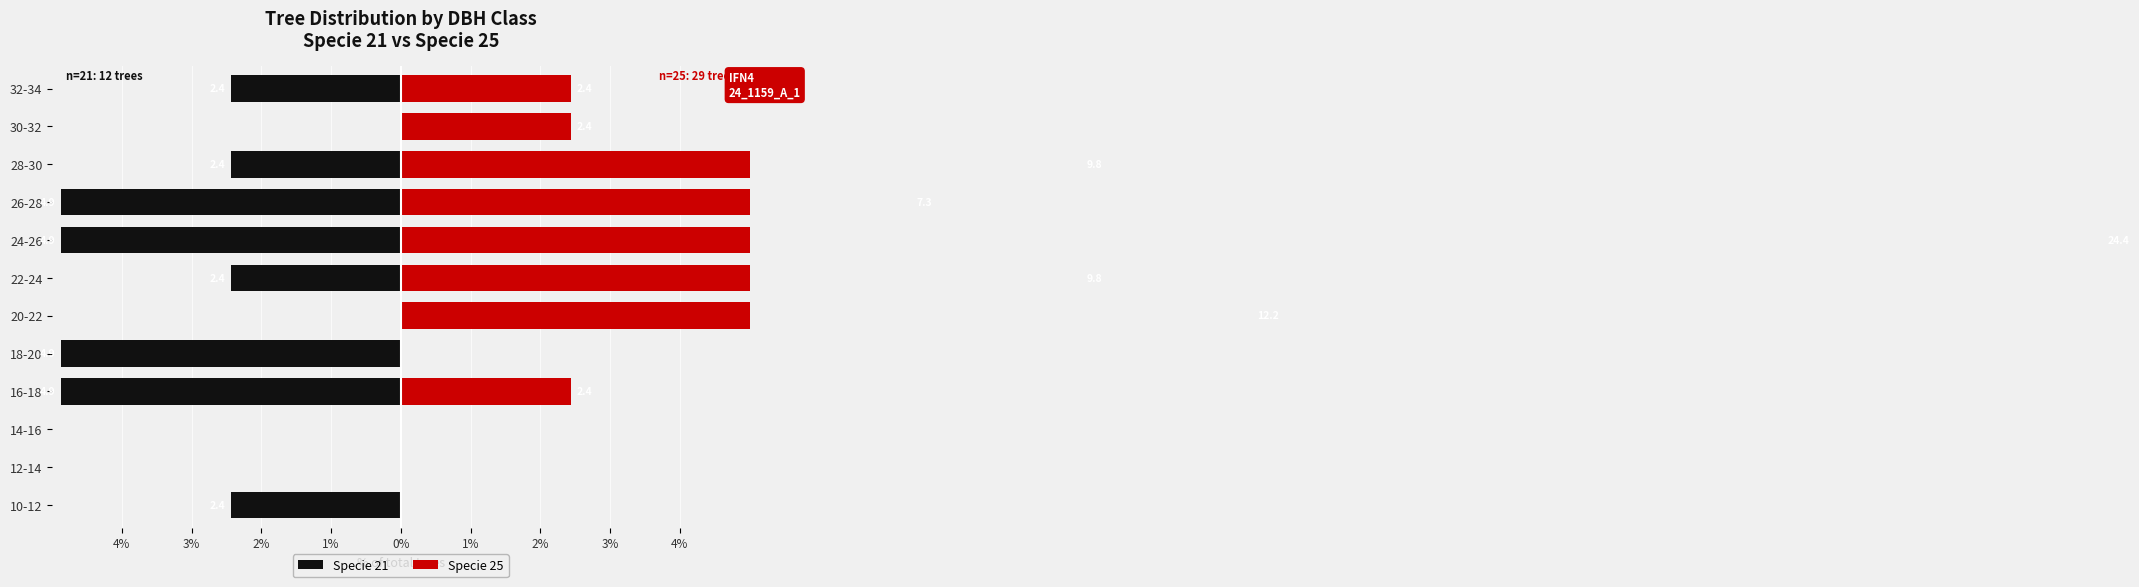

How many negative values does the Specie 21 series have?

8